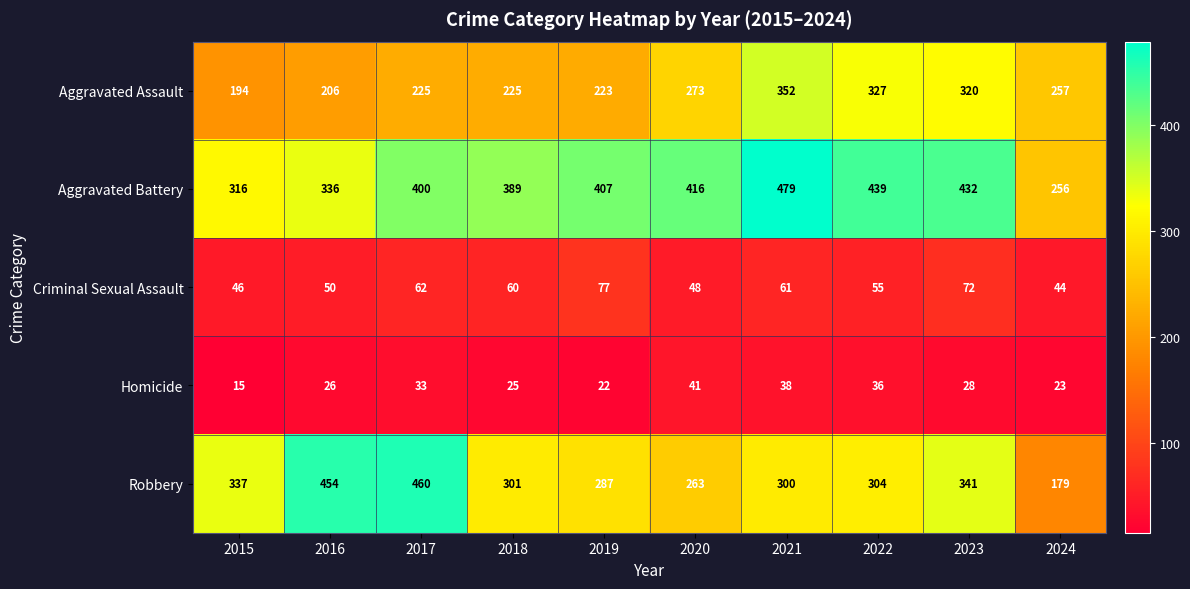

What is the sum of the Robbery values at 2017 and 2018?

761